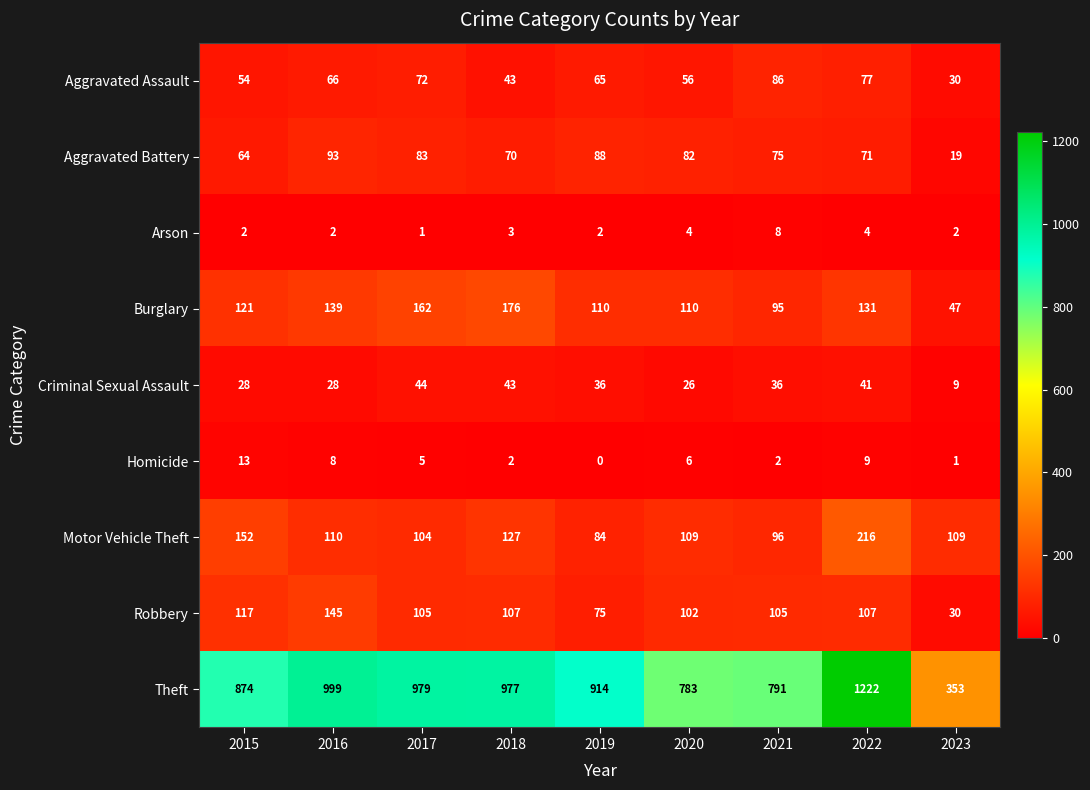

Which series changed the most between 2018 and 2023?

Theft